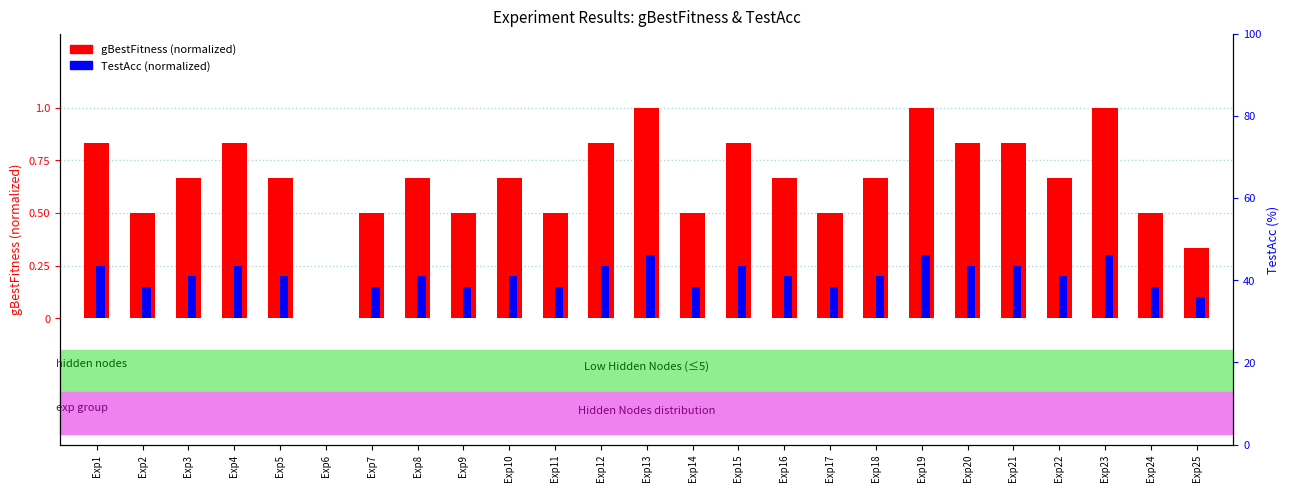

The value of gBestFitness (normalized) at Exp14 is 0.5. True or false?

True